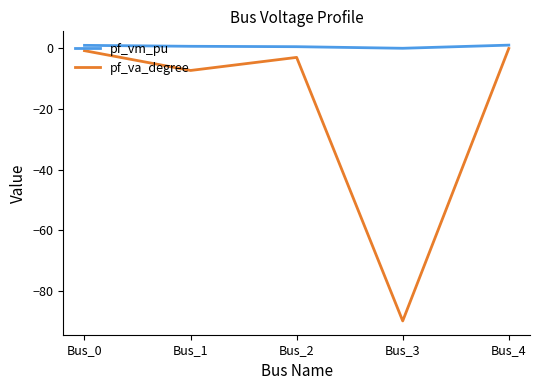

What is the total value across all series at Bus_4?

1.1